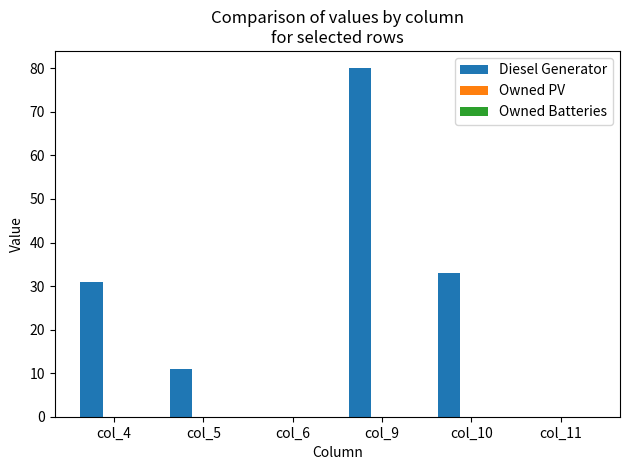

The chart shows a value of 11 at col_5. True or false?

True